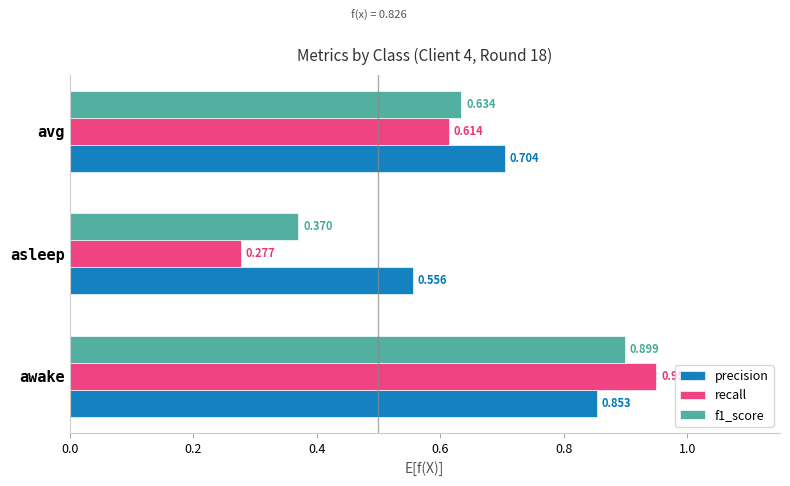

At which category is the sum across all series the highest?

awake